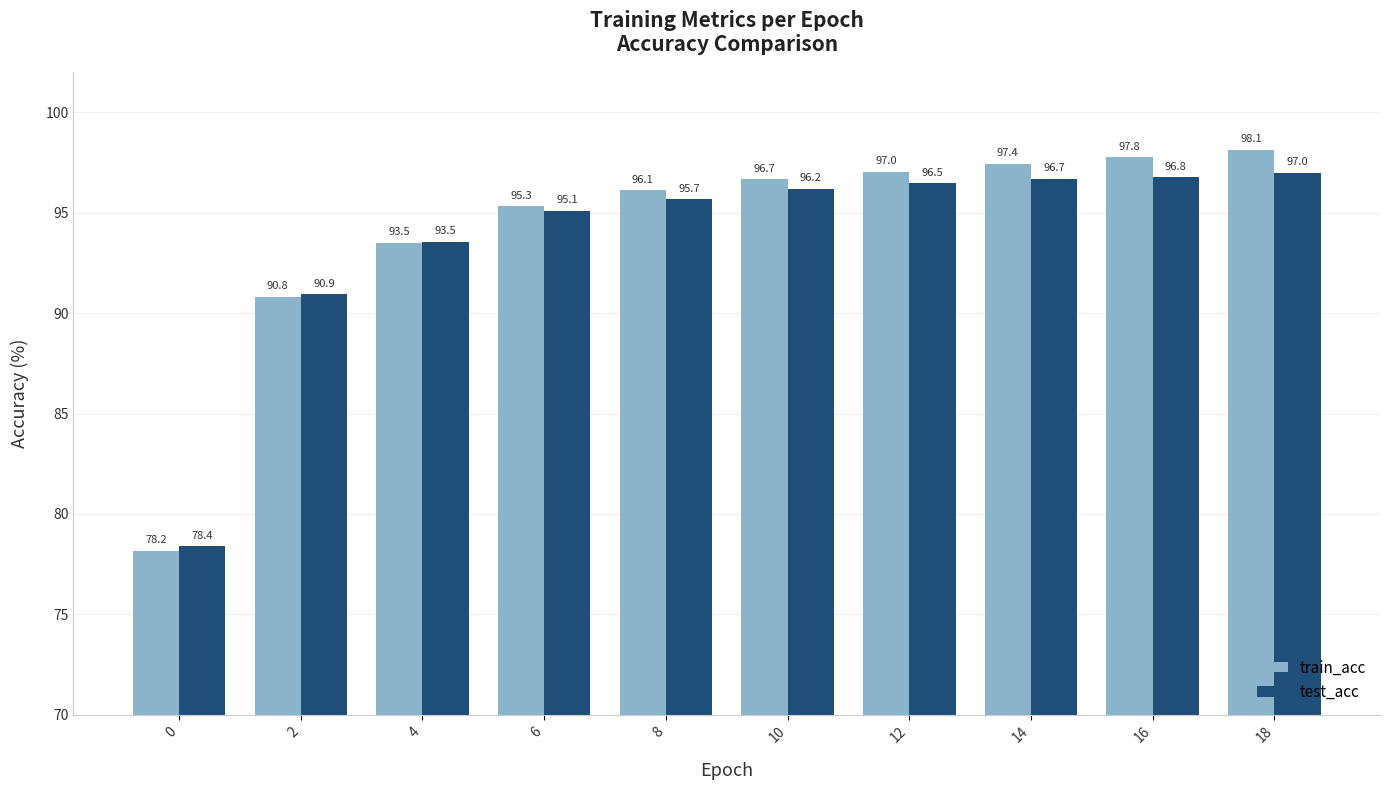

Is it true that train_acc equals 90.8 at 2?

True